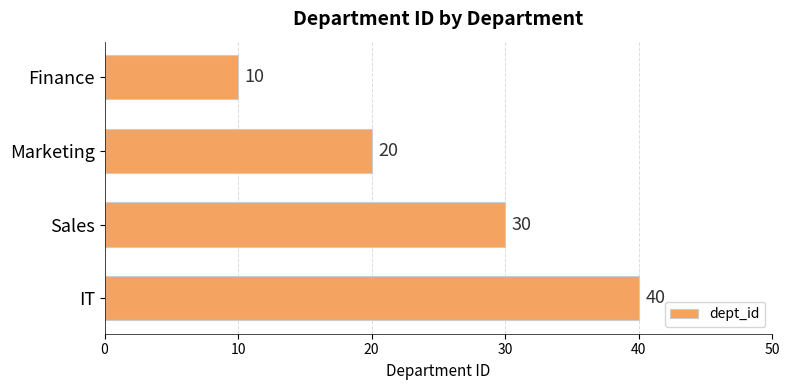

Reading top to bottom, list all the values displayed in this chart.

10	20	30	40